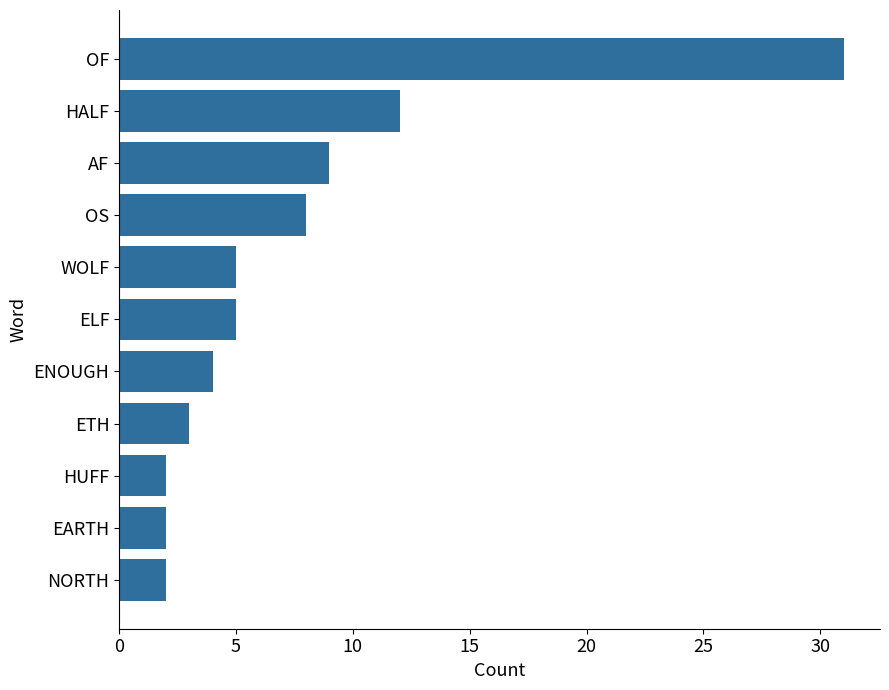

At which label is the value closest to 16?

HALF